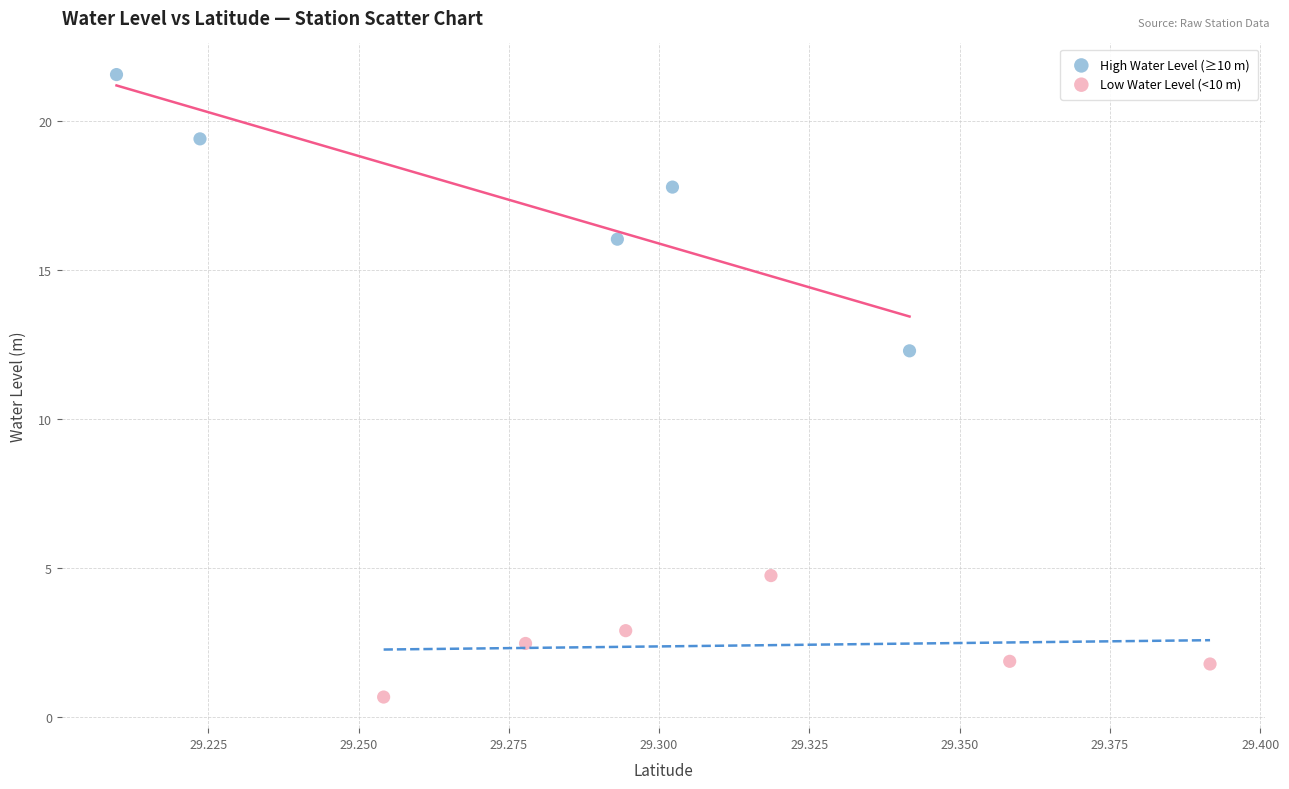

Which series contains the highest Y value?

High Water Level (≥10 m)